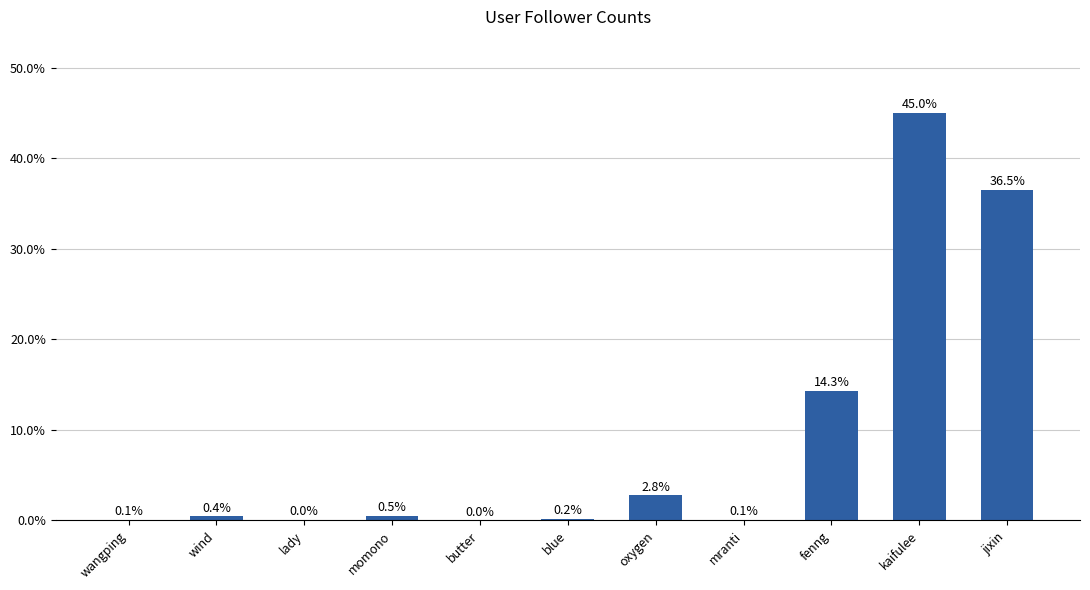

Are the bars horizontal?

No